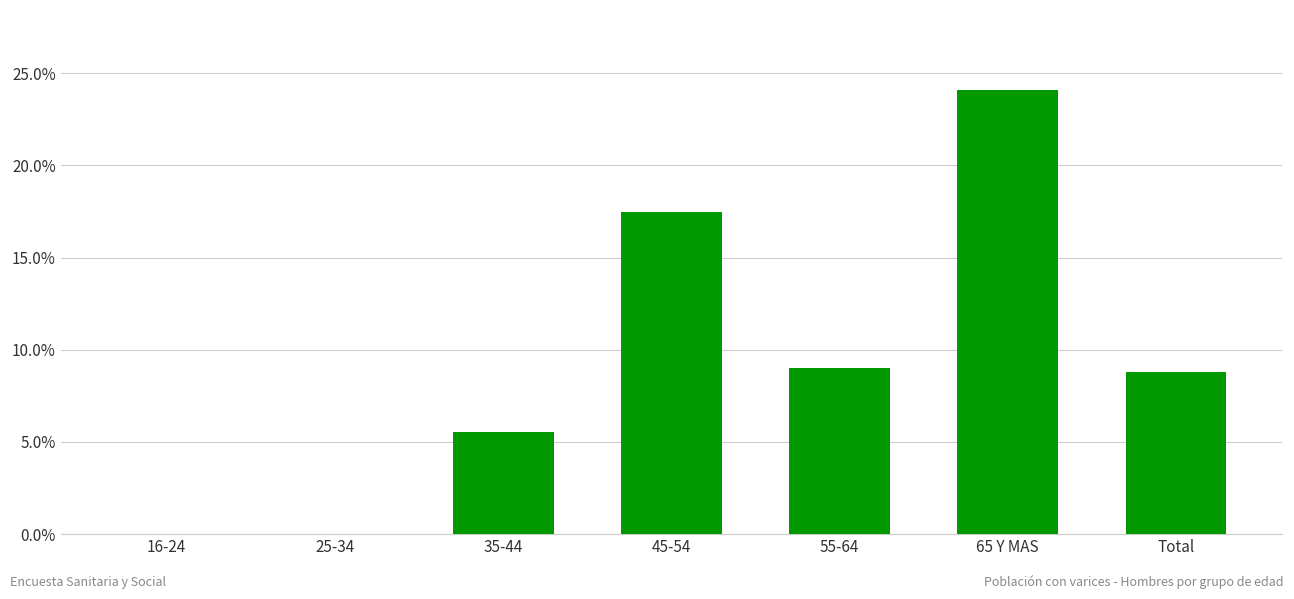

What is the change in value from 25-34 to 55-64?

+9.0